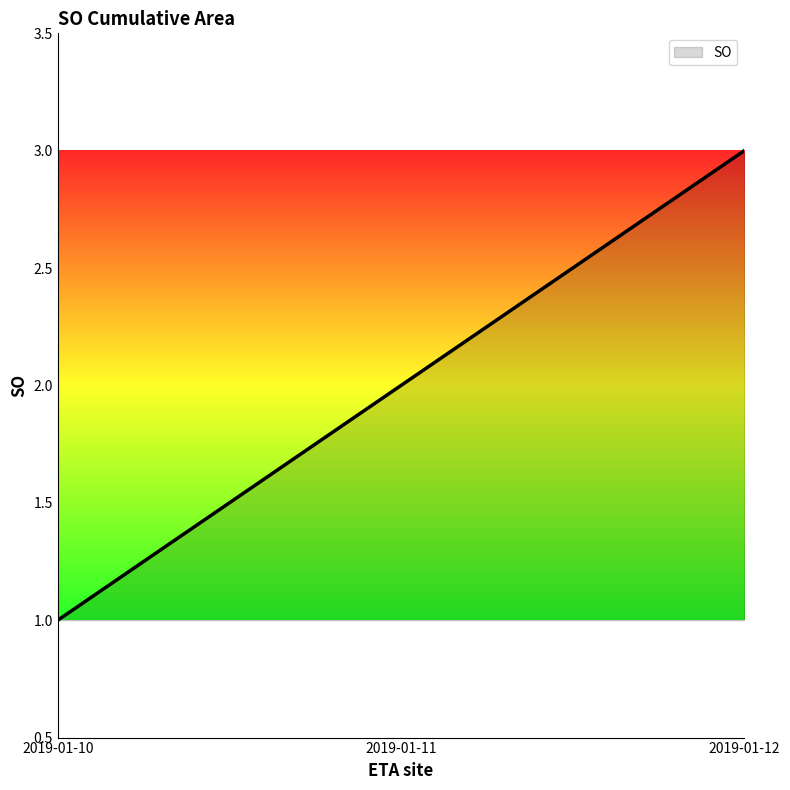

Reading right to left, what are all the values shown in this chart?

3	2	1